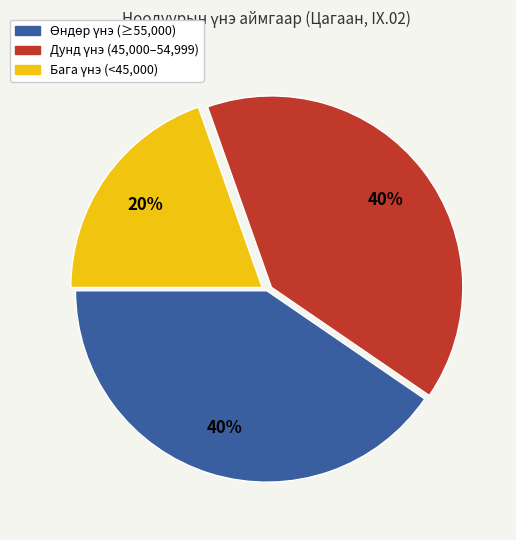

To the nearest percent, what is the average slice percentage?

33%